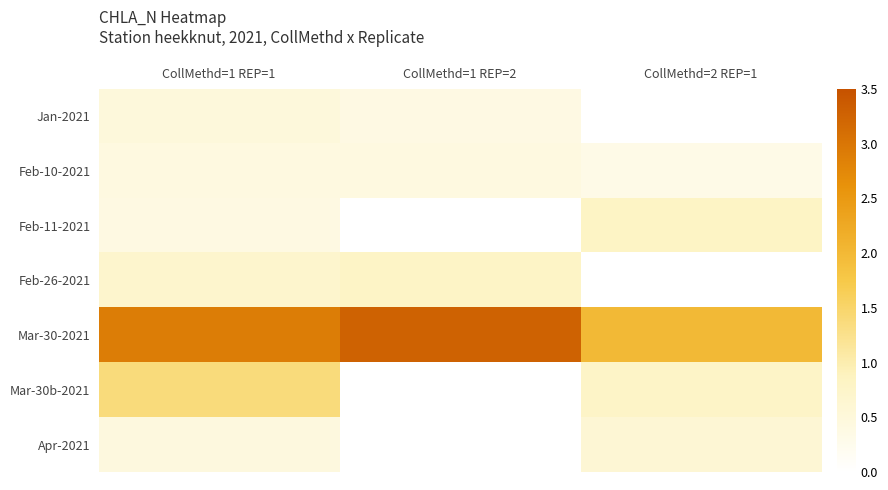

Between CollMethd=2 REP=1 and CollMethd=1 REP=1, which is larger?

CollMethd=1 REP=1